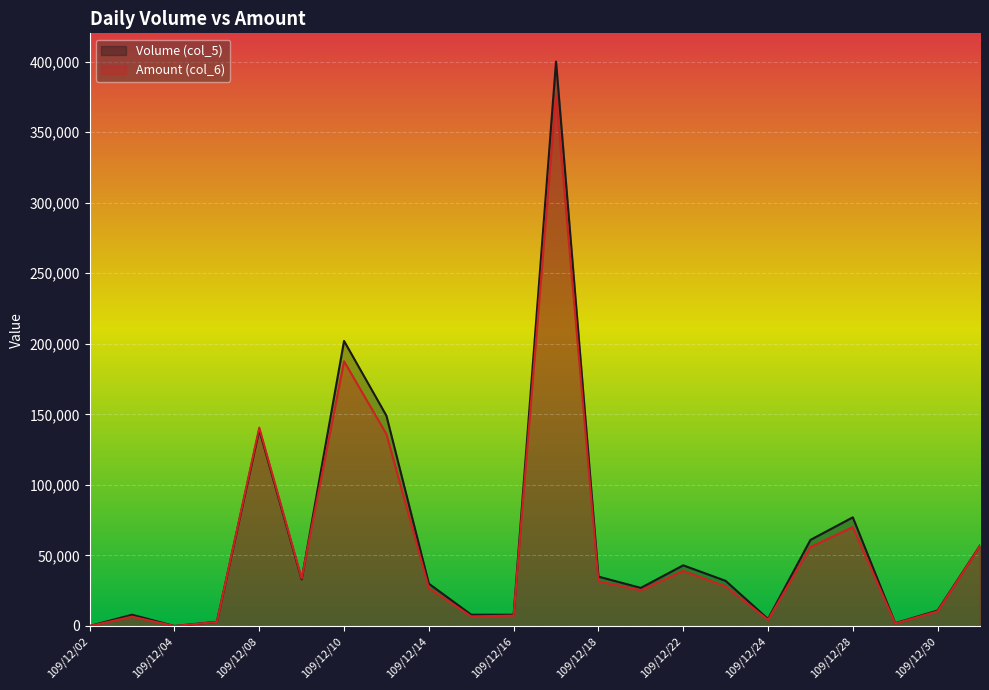

Is it true that Amount (col_6) equals 70070 at 109/12/28?

True